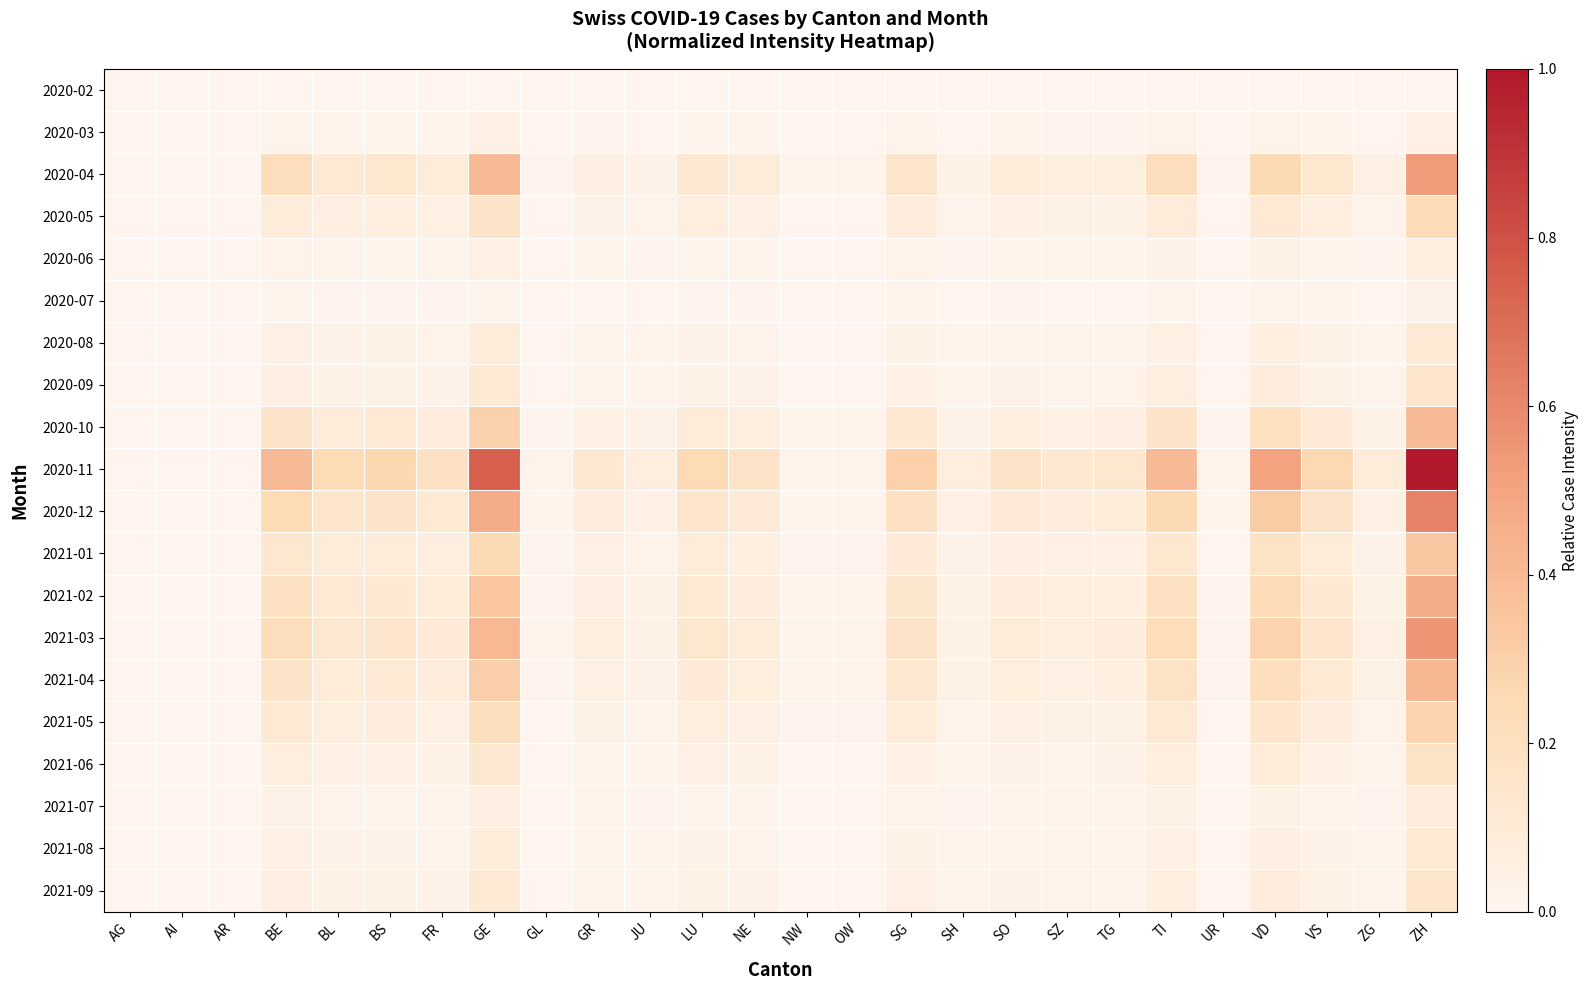

At how many categories does at least one series exceed 0?

23